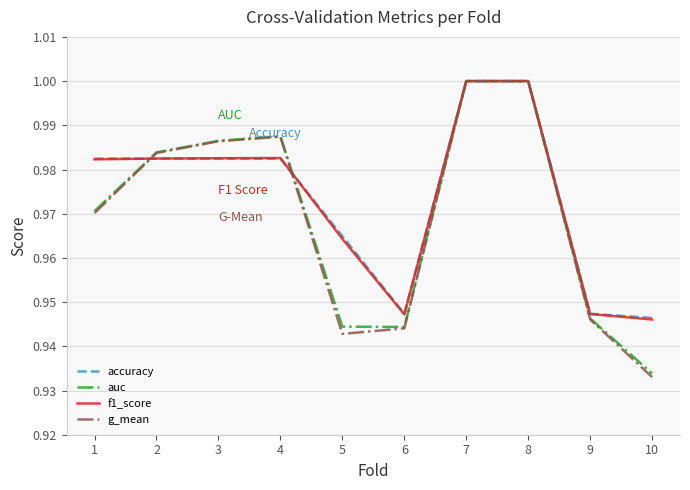

Count the number of categories in the chart.

10